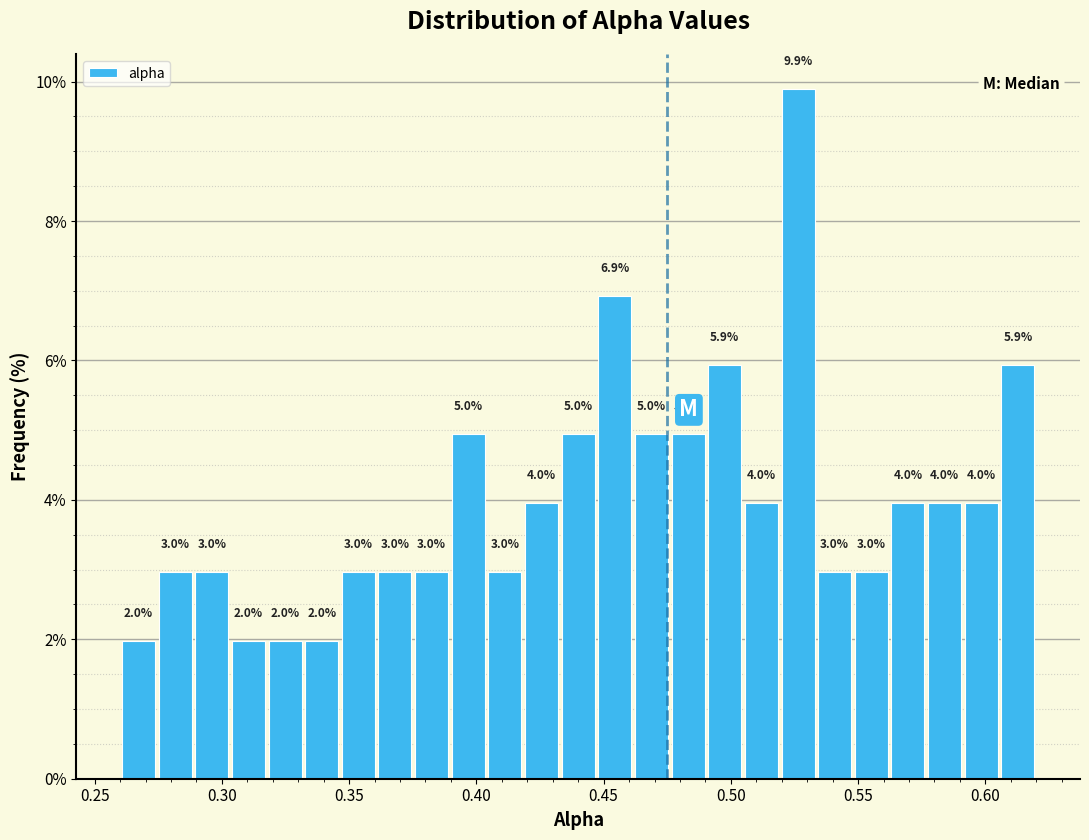

Around what value on the x-axis is the tallest bar? Give the approximate position of its centre, as read against the axis.

0.525